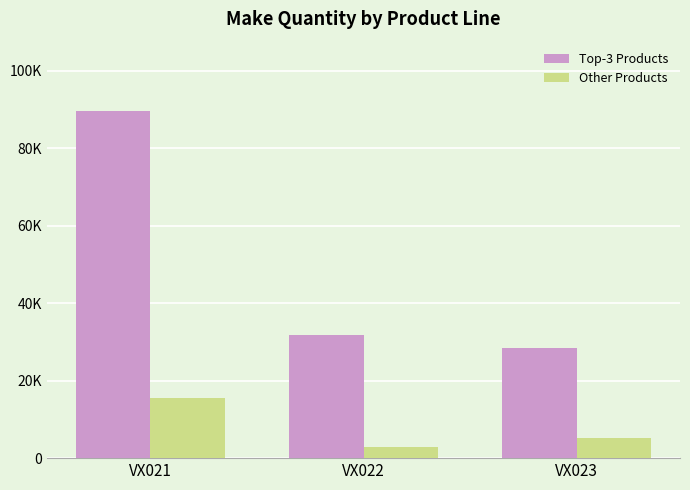

The Other Products series shows 2986 at VX022. True or false?

True